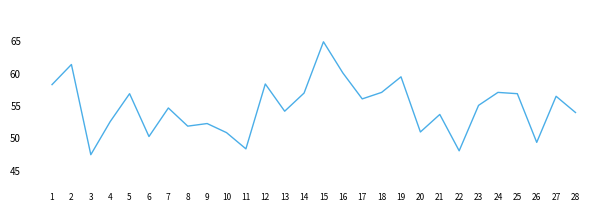

Read the value at 9.

52.2